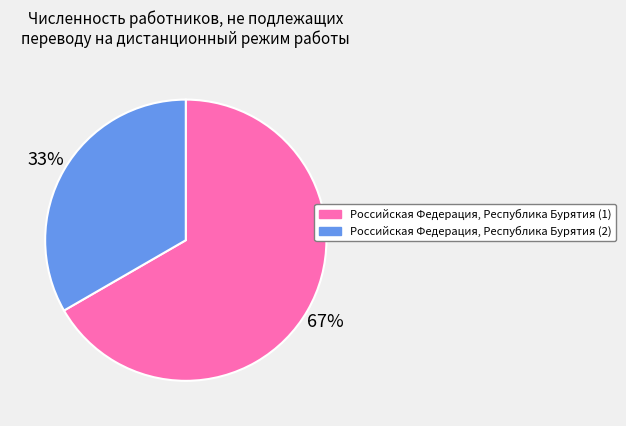

Do Российская Федерация, Республика Бурятия (2) and Российская Федерация, Республика Бурятия (1) together represent more than half of the pie?

Yes